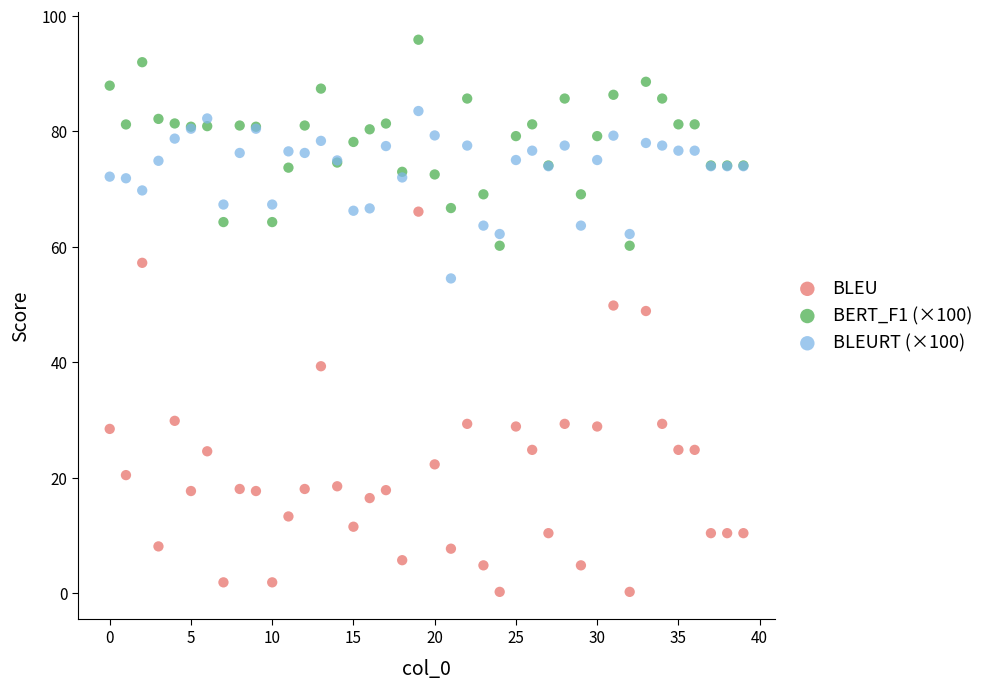

Which series has the widest spread of Y values?

BLEU